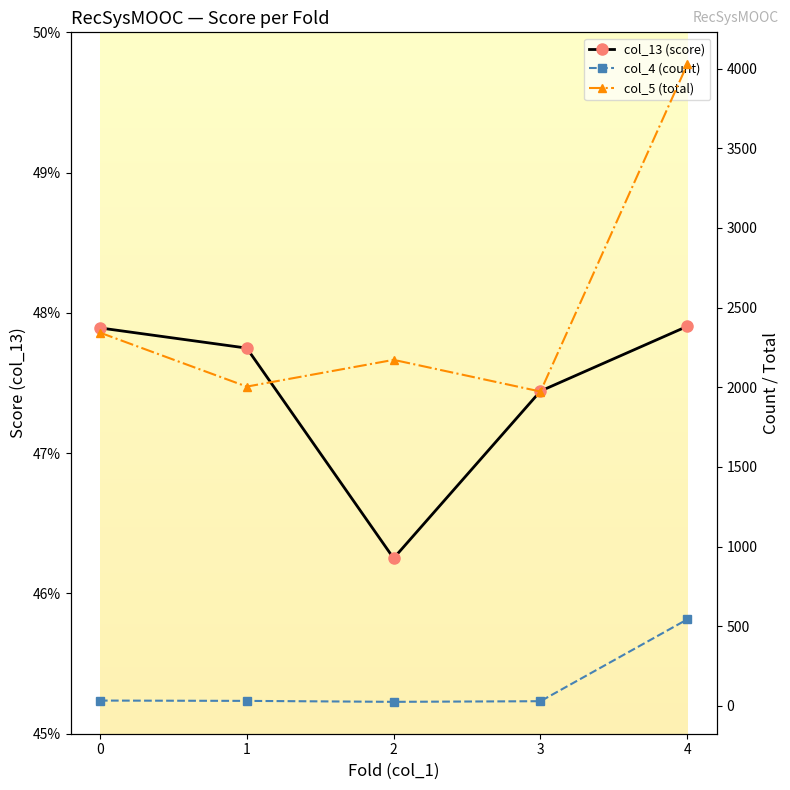

At which category does col_4 reach its first local valley?

2